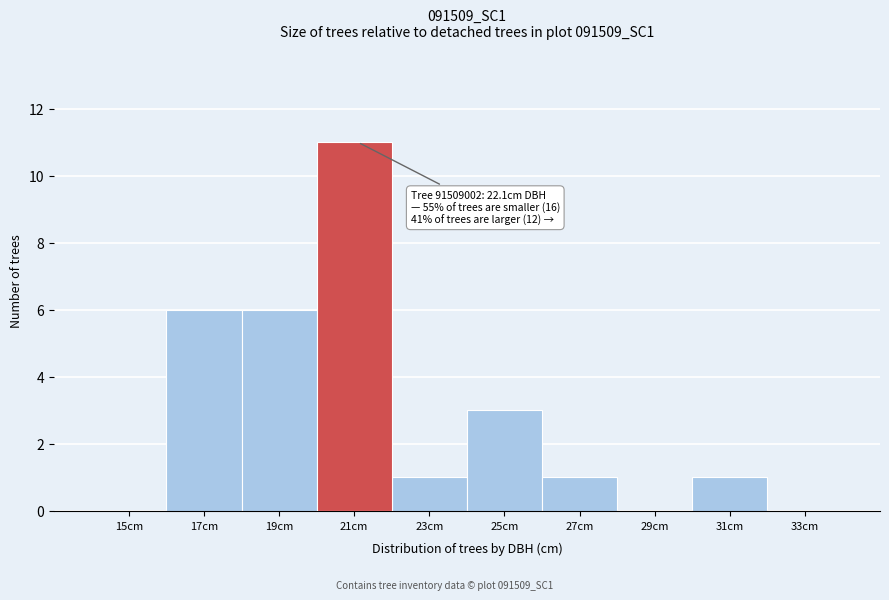

Reading right to left, list all the values displayed in this chart.

33cm=0	31cm=1	29cm=0	27cm=1	25cm=3	23cm=1	21cm=11	19cm=6	17cm=6	15cm=0